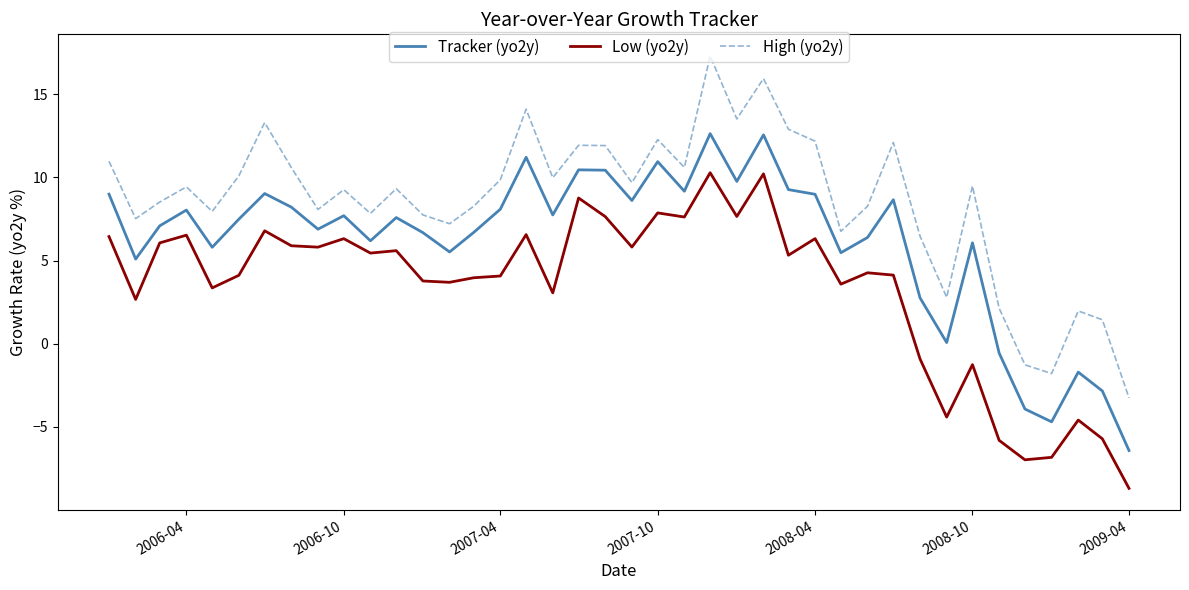

How many lines are shown in the chart?

3